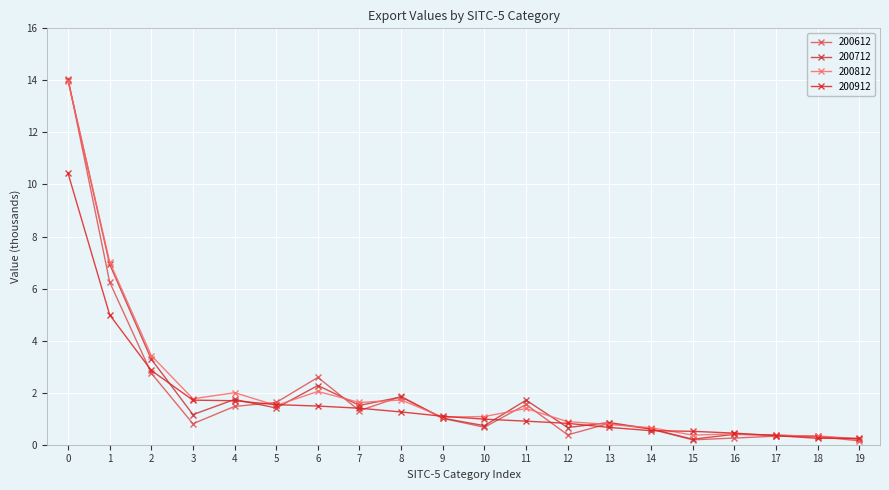

Is this an area chart (filled region under the line)?

No